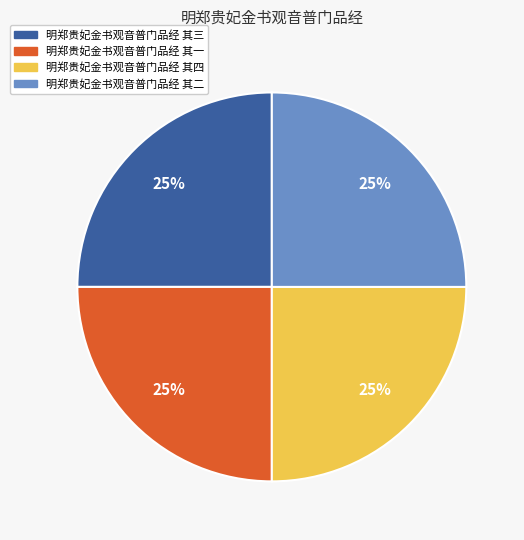

What is the ratio of the value at 明郑贵妃金书观音普门品经 其二 to the value at 明郑贵妃金书观音普门品经 其三?

1.0